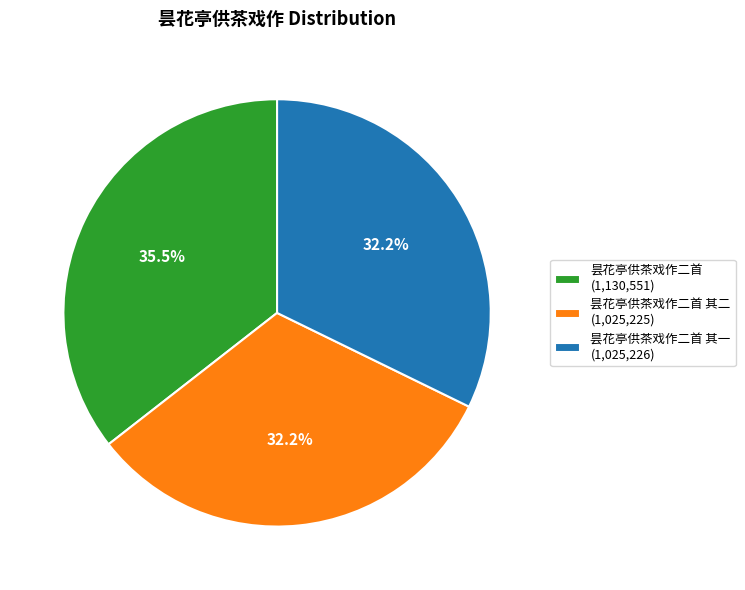

Between 昙花亭供茶戏作二首 其二 (1,025,225) and 昙花亭供茶戏作二首 (1,130,551), which is larger?

昙花亭供茶戏作二首 (1,130,551)